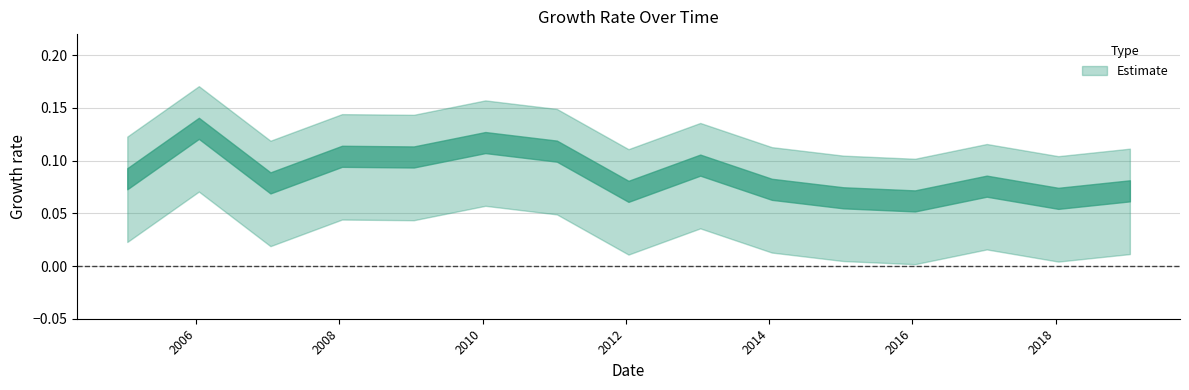

What is the sum of all values?

1.3